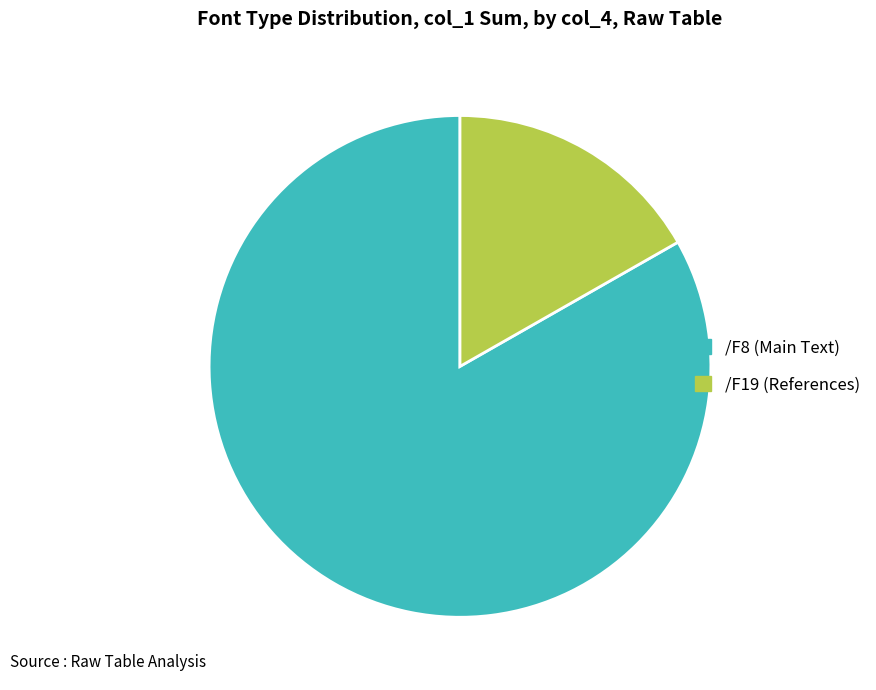

What is the ratio of the value at /F19 to the value at /F8?

0.2